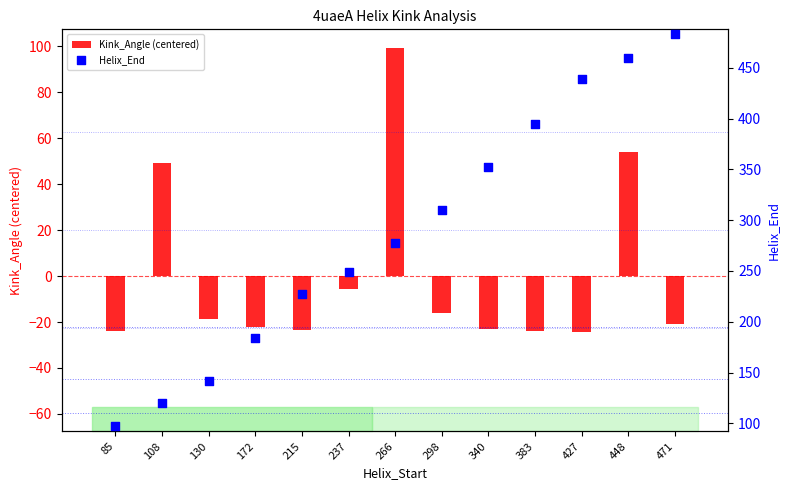

Which series has the largest Y range (max minus min)?

Helix_End